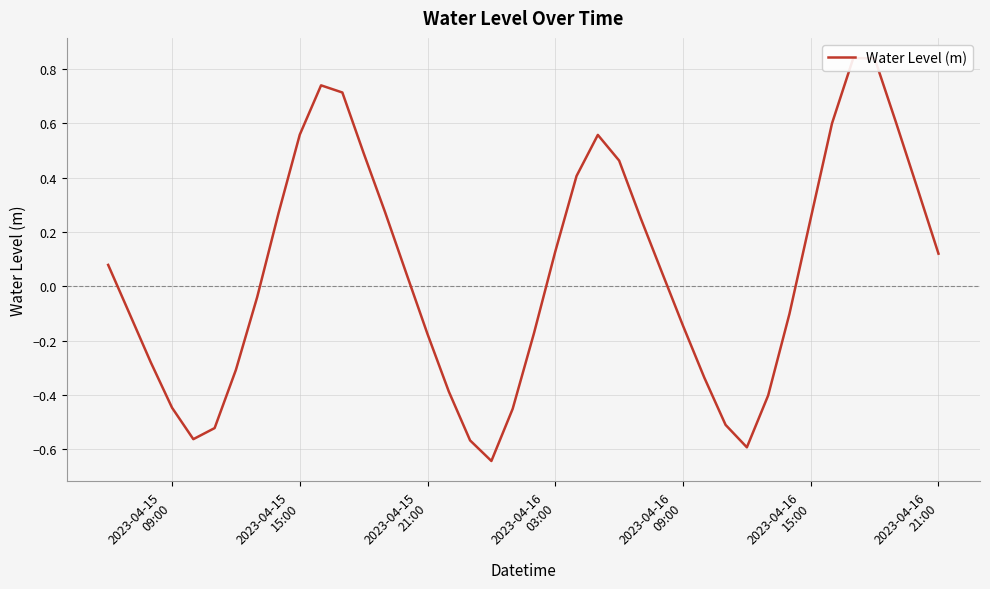

What is the difference between the maximum and minimum values?

1.5